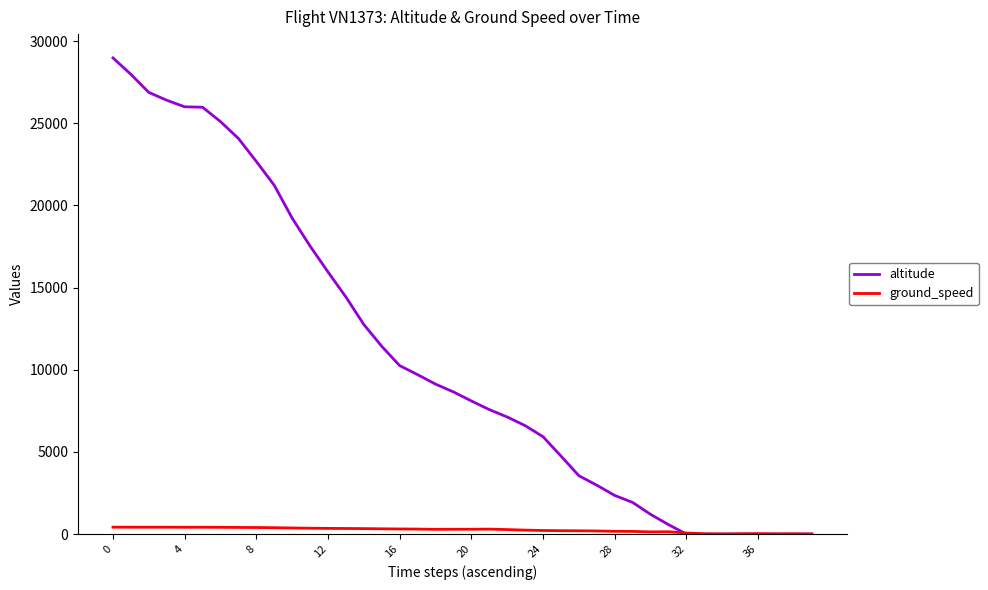

Which series has the widest spread of values?

altitude